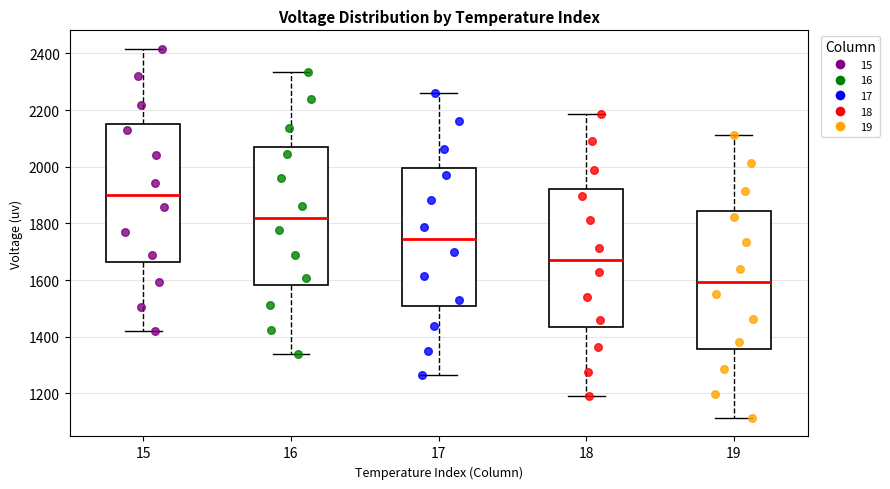

Where does the lower whisker of the box at x = 16 end on the y-axis? The values are not printed on the chart, so give them approximately, as read against the axis.

1340